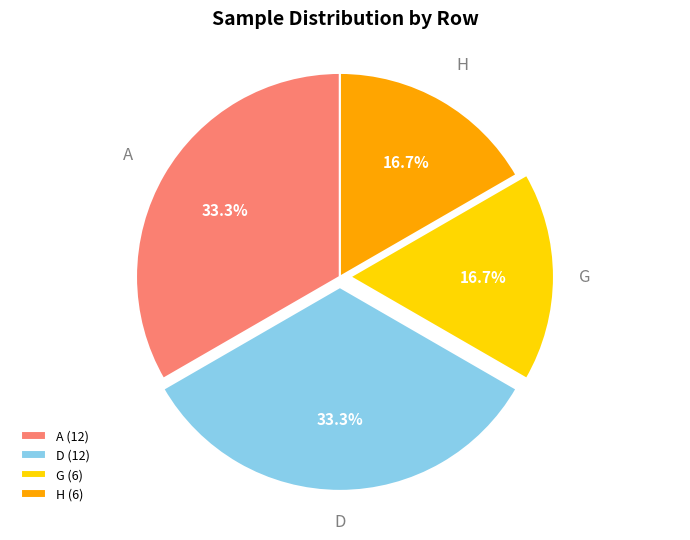

What portion of the pie excludes H?

83.3%